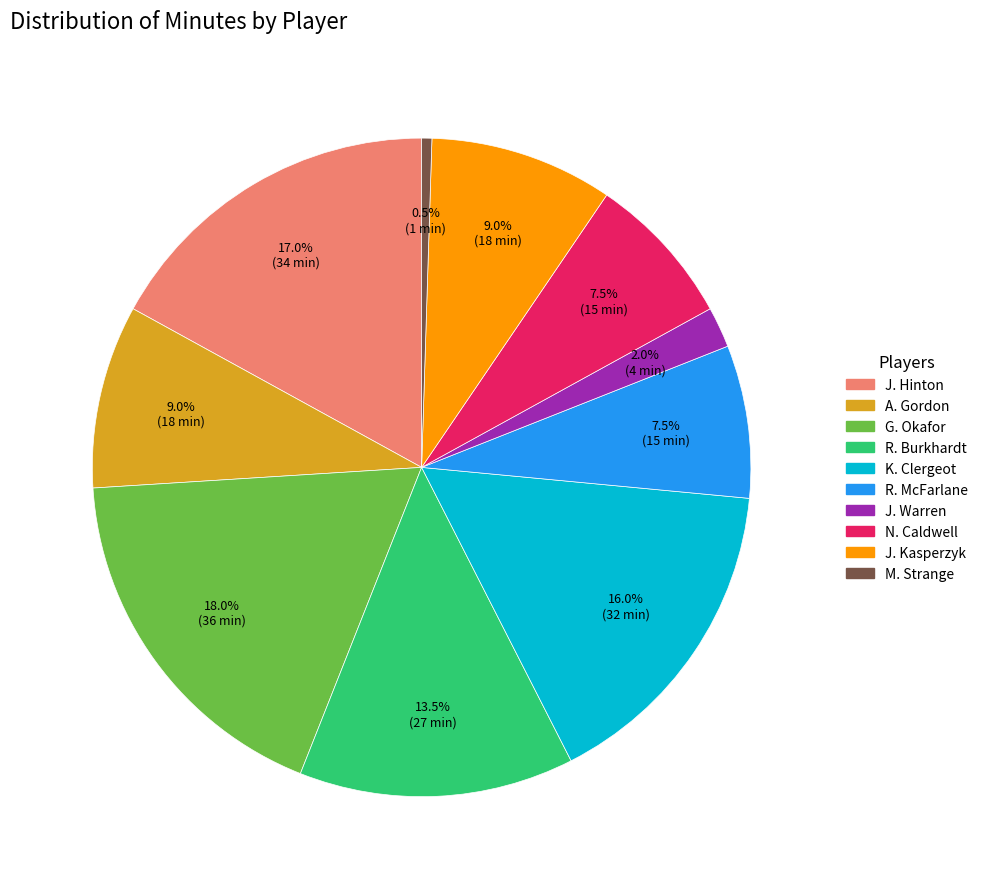

To the nearest percent, what percentage of the pie is K. Clergeot?

16%